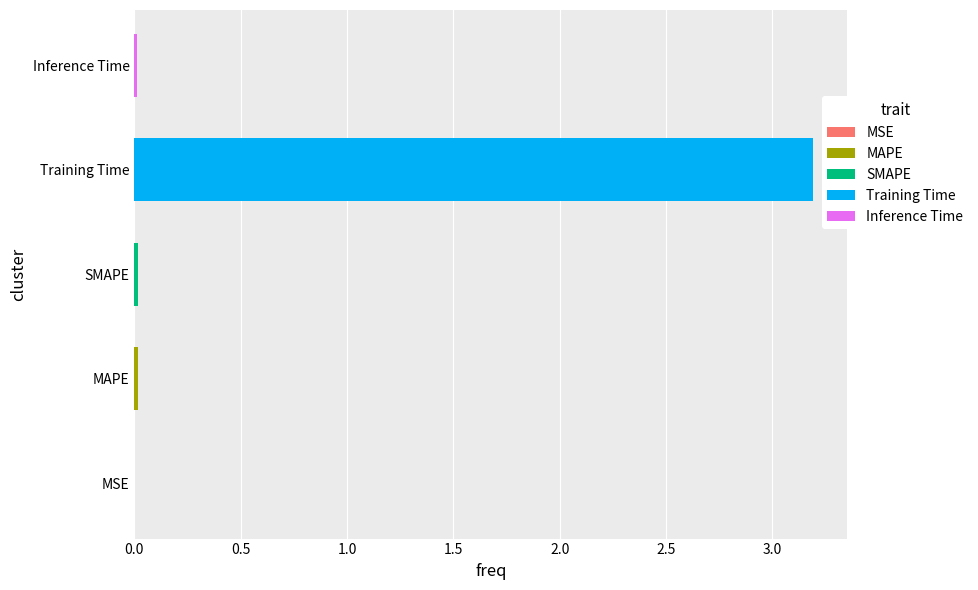

What is the sum of all values?

3.2